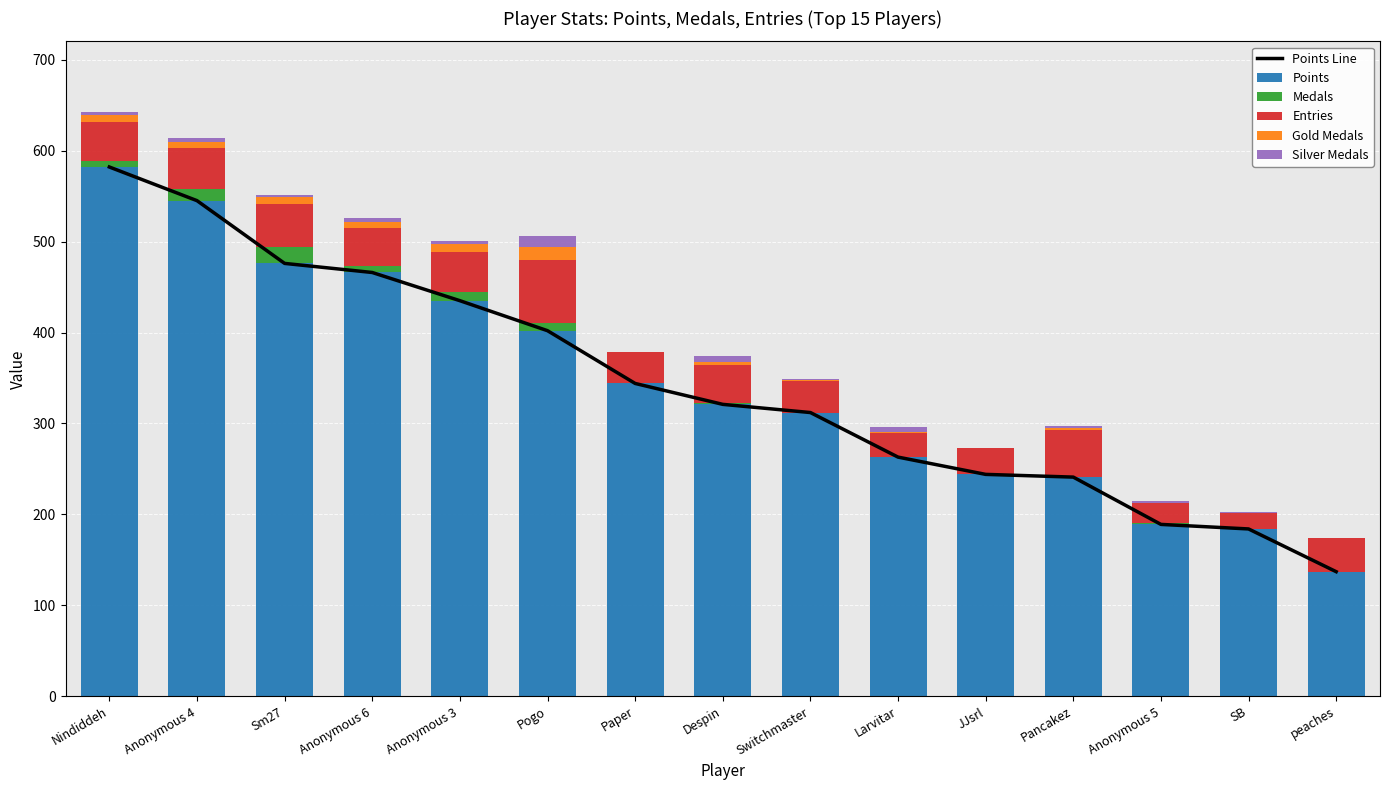

The value of Points at Sm27 is 476. True or false?

True